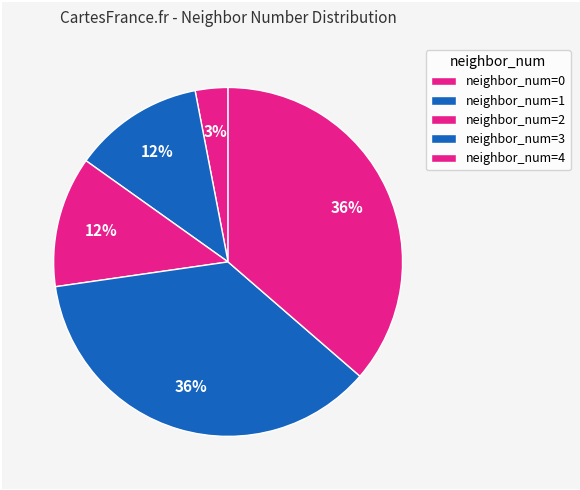

Does any single category account for the majority?

No